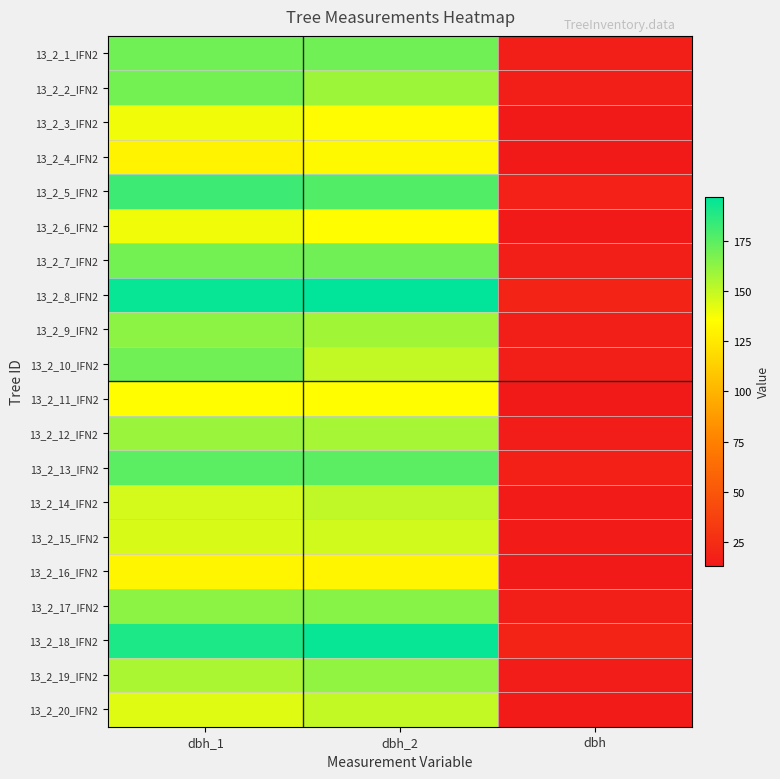

Reading left to right, list all the values displayed in this chart.

13_2_1_IFN2: dbh_1=170.0	dbh_2=170.0	dbh=17.0
13_2_2_IFN2: dbh_1=169.0	dbh_2=159.0	dbh=16.4
13_2_3_IFN2: dbh_1=139.0	dbh_2=134.0	dbh=13.7
13_2_4_IFN2: dbh_1=130.0	dbh_2=133.0	dbh=13.2
13_2_5_IFN2: dbh_1=182.0	dbh_2=177.0	dbh=17.9
13_2_6_IFN2: dbh_1=139.0	dbh_2=135.0	dbh=13.7
13_2_7_IFN2: dbh_1=169.0	dbh_2=170.0	dbh=16.9
13_2_8_IFN2: dbh_1=195.0	dbh_2=197.0	dbh=19.6
13_2_9_IFN2: dbh_1=163.0	dbh_2=158.0	dbh=16.1
13_2_10_IFN2: dbh_1=170.0	dbh_2=150.0	dbh=16.0
13_2_11_IFN2: dbh_1=135.0	dbh_2=135.0	dbh=13.5
13_2_12_IFN2: dbh_1=160.0	dbh_2=157.0	dbh=15.8
13_2_13_IFN2: dbh_1=175.0	dbh_2=175.0	dbh=17.5
13_2_14_IFN2: dbh_1=146.0	dbh_2=151.0	dbh=14.8
13_2_15_IFN2: dbh_1=145.0	dbh_2=147.0	dbh=14.6
13_2_16_IFN2: dbh_1=131.0	dbh_2=131.0	dbh=13.1
13_2_17_IFN2: dbh_1=163.0	dbh_2=164.0	dbh=16.4
13_2_18_IFN2: dbh_1=190.0	dbh_2=195.0	dbh=19.2
13_2_19_IFN2: dbh_1=156.0	dbh_2=162.0	dbh=15.9
13_2_20_IFN2: dbh_1=143.0	dbh_2=150.0	dbh=14.7